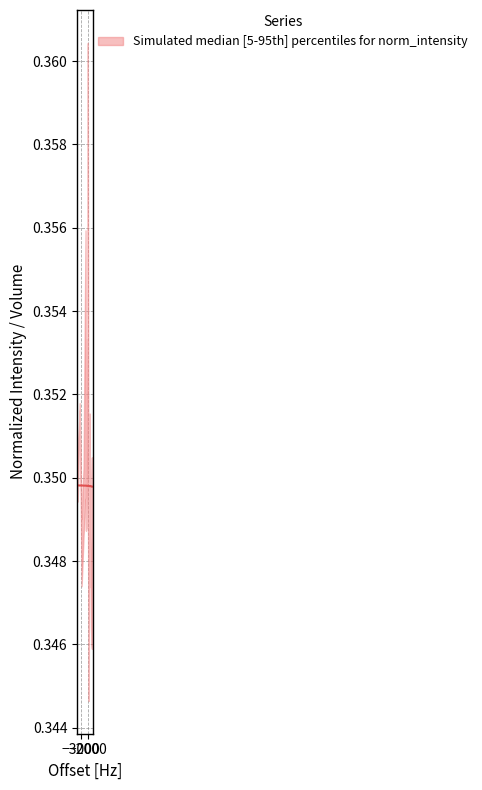

True or false: the data has more than 1 interior local peaks.

True